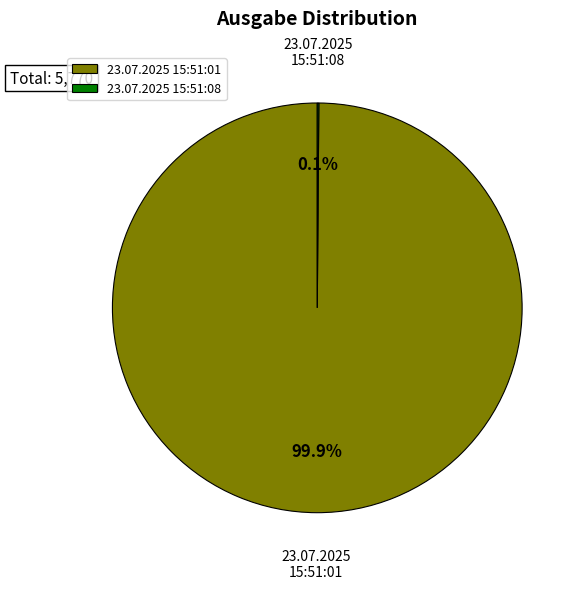

Which slice is the largest?

23.07.2025 15:51:01